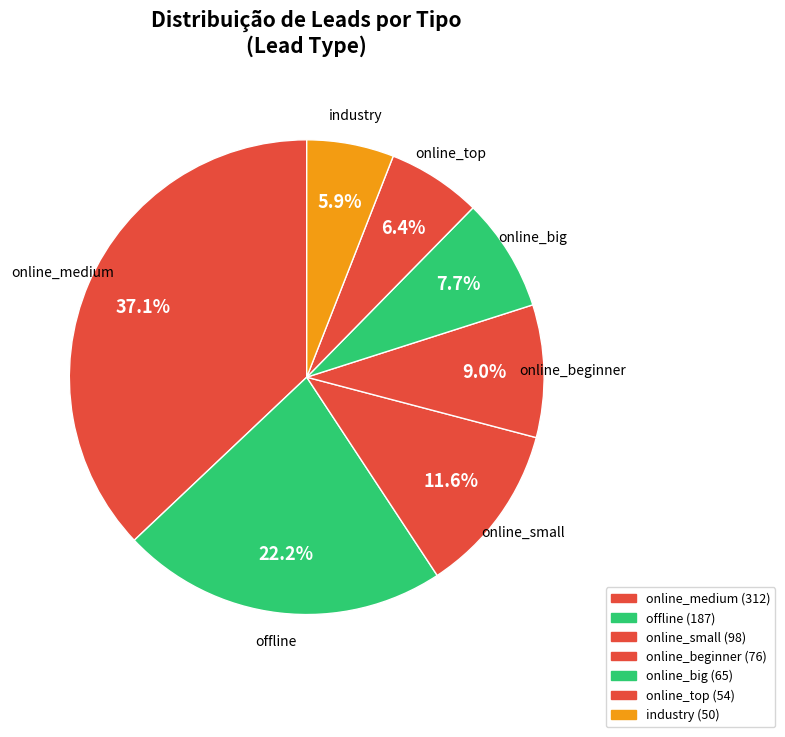

How many slices are in this pie chart?

7